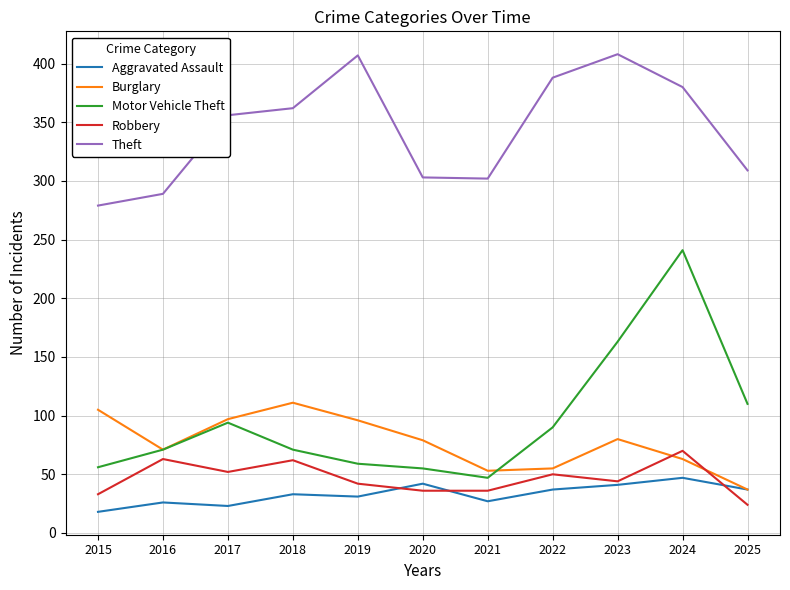

Between 2019 and 2021, which series saw the biggest shift?

Theft